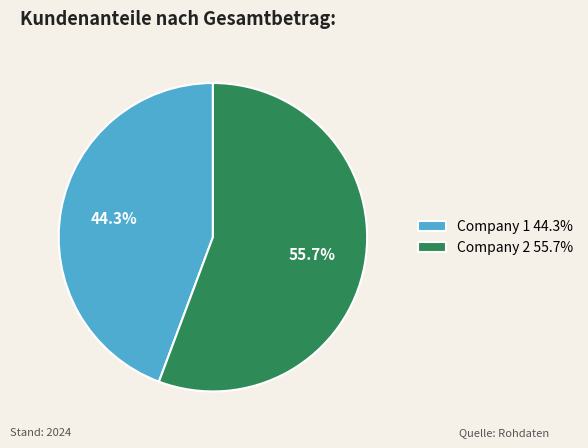

How many segments does this pie chart have?

2